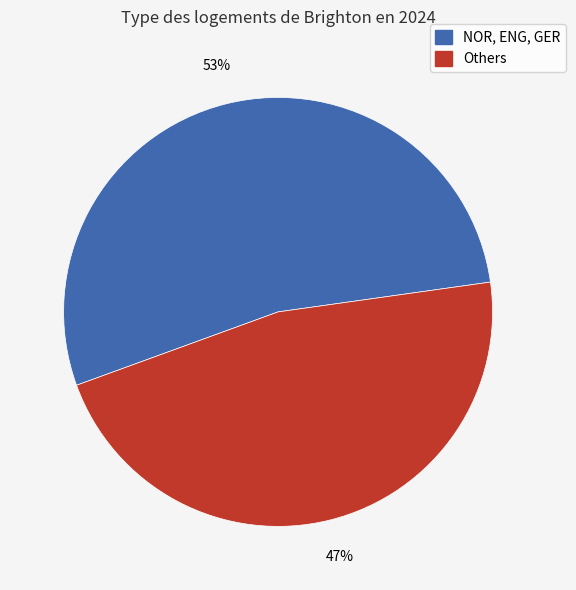

To the nearest percent, what is the average slice percentage?

50%